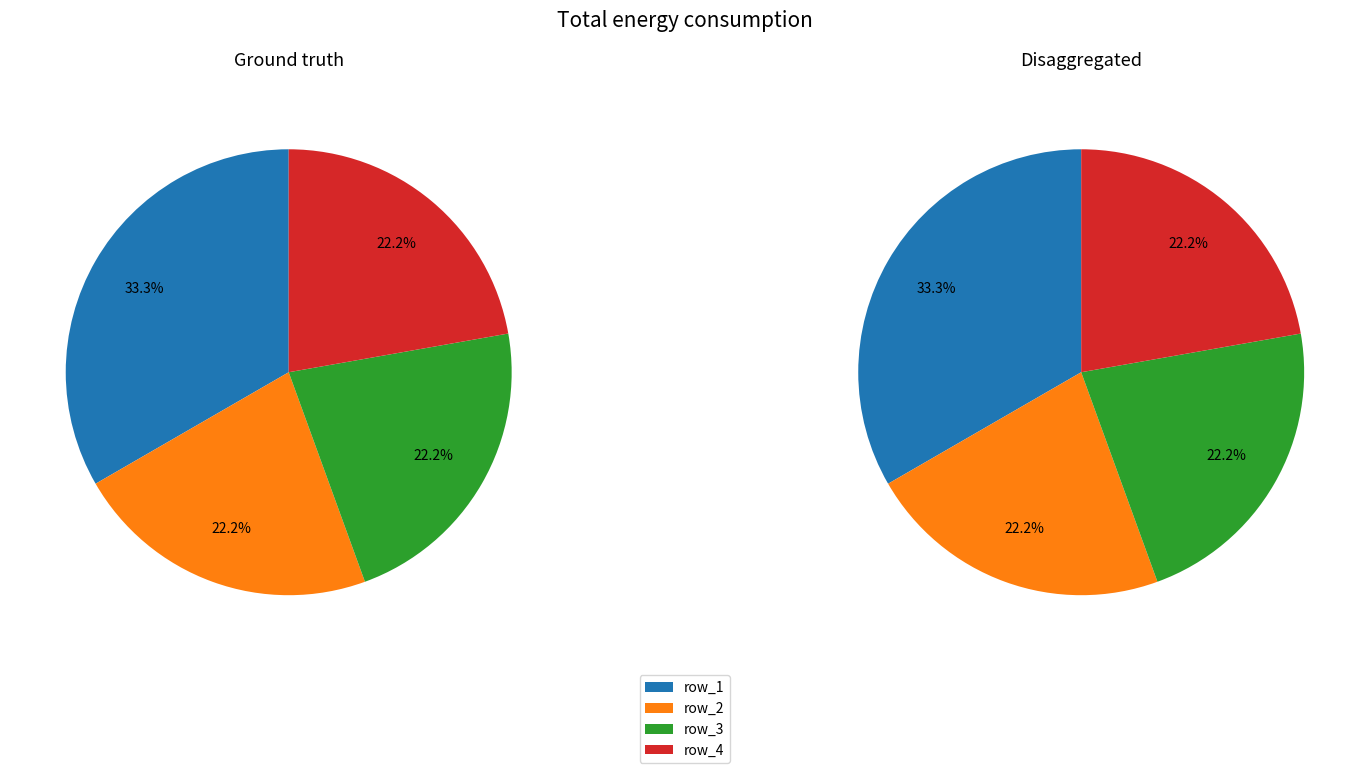

Is there any slice that represents more than half of the pie?

No